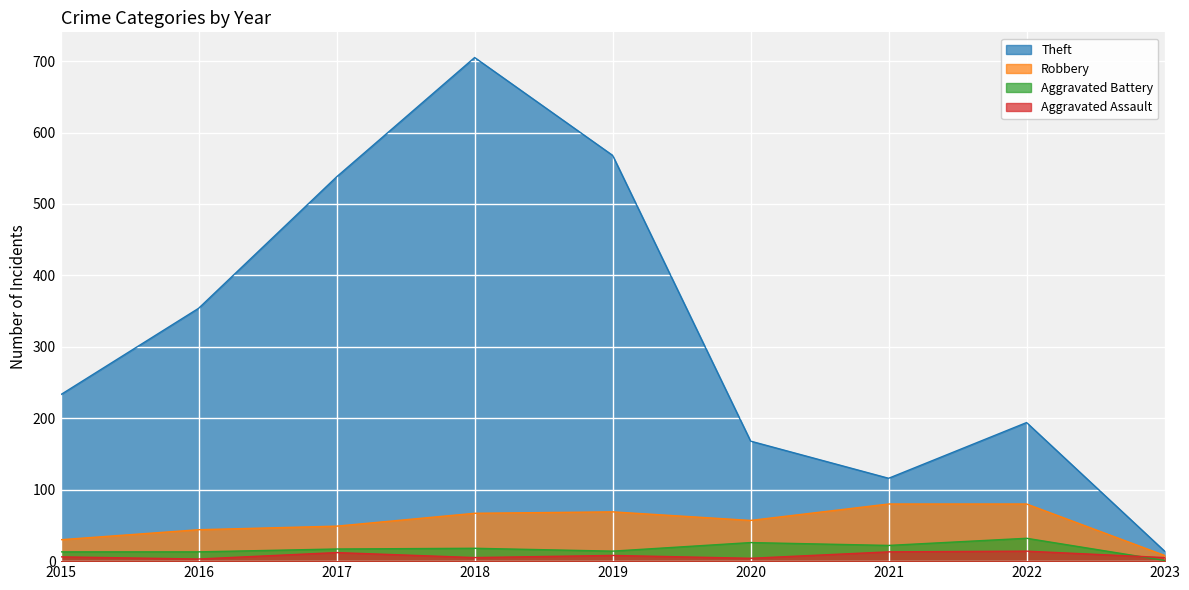

What is the value of the Aggravated Battery point at the 9th from the left?

1